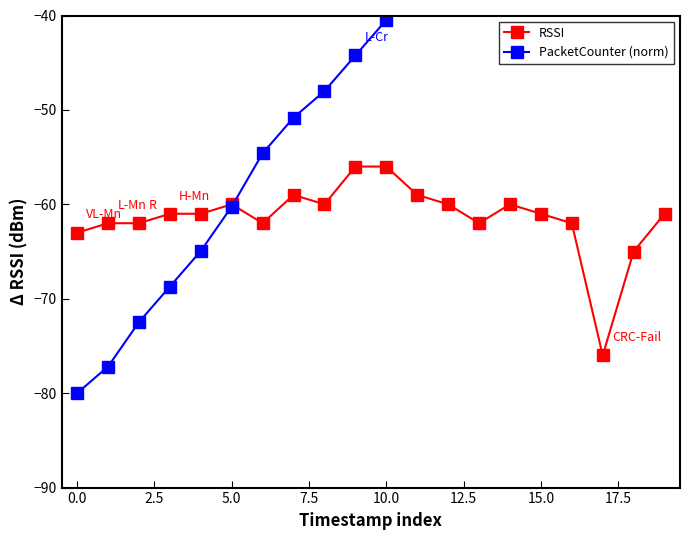

After their last crossing, which series has the higher values: PacketCounter (norm) or RSSI?

PacketCounter (norm)